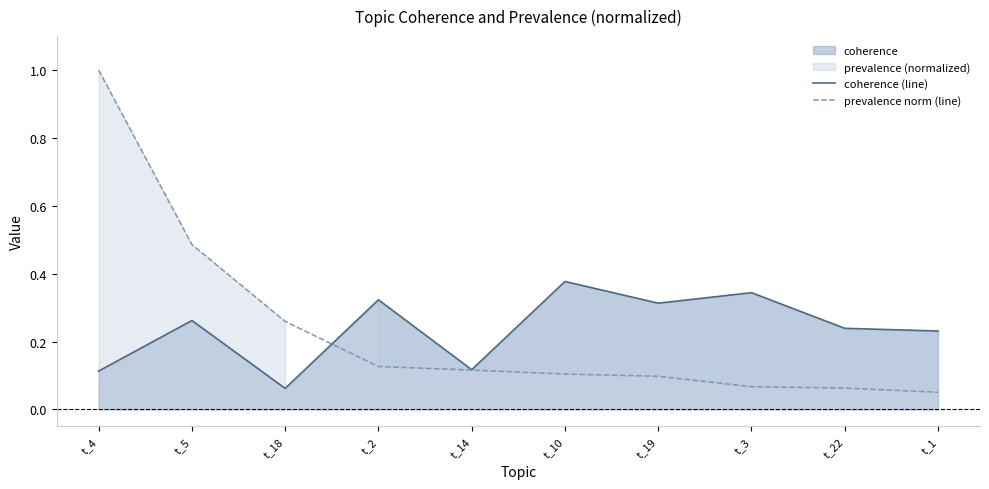

Which series has the largest range (max minus min)?

prevalence norm (line)